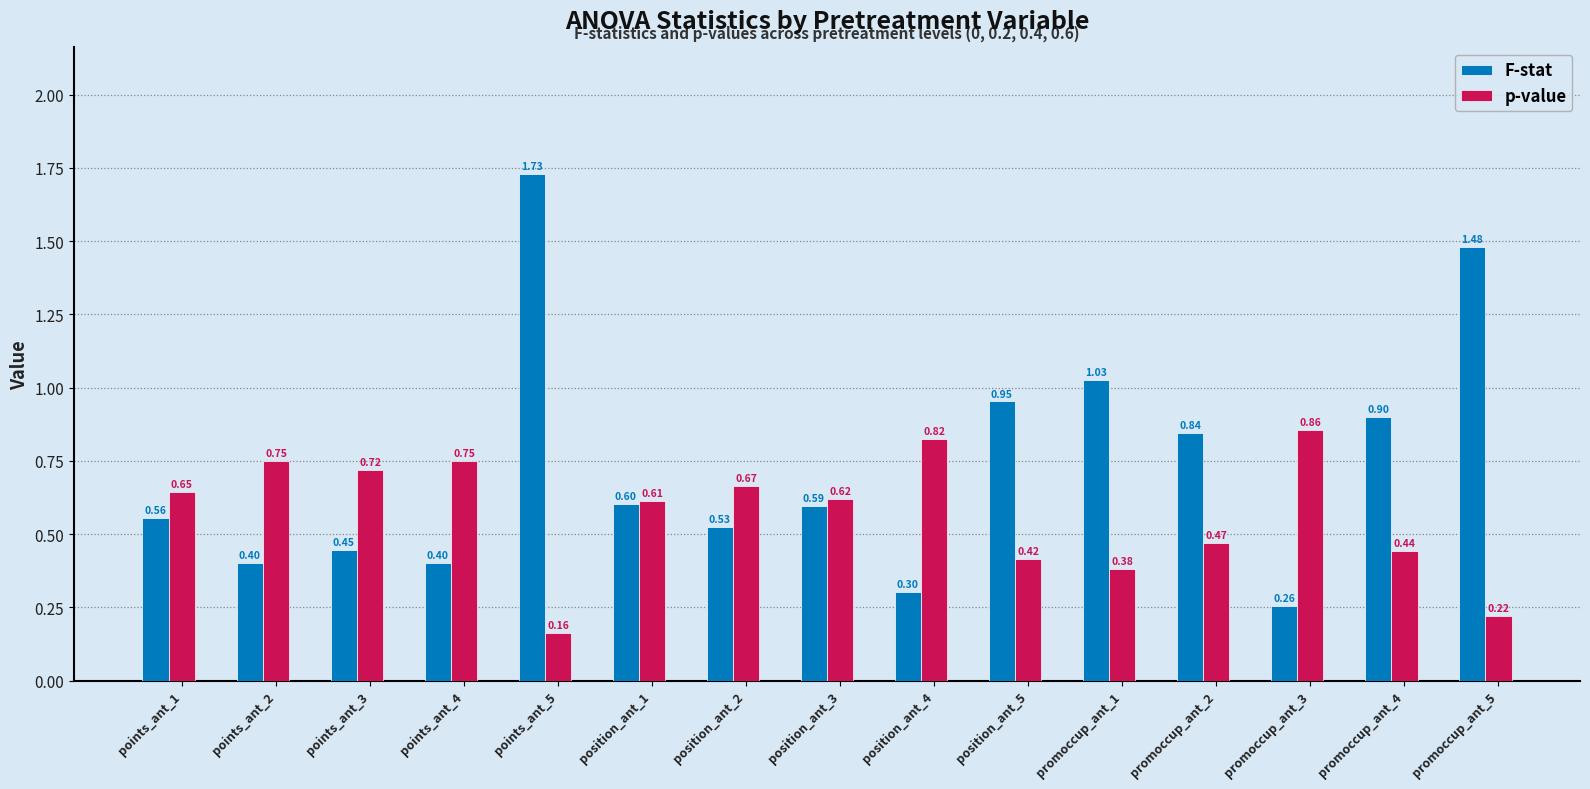

What is the average value of the p-value series?

0.6